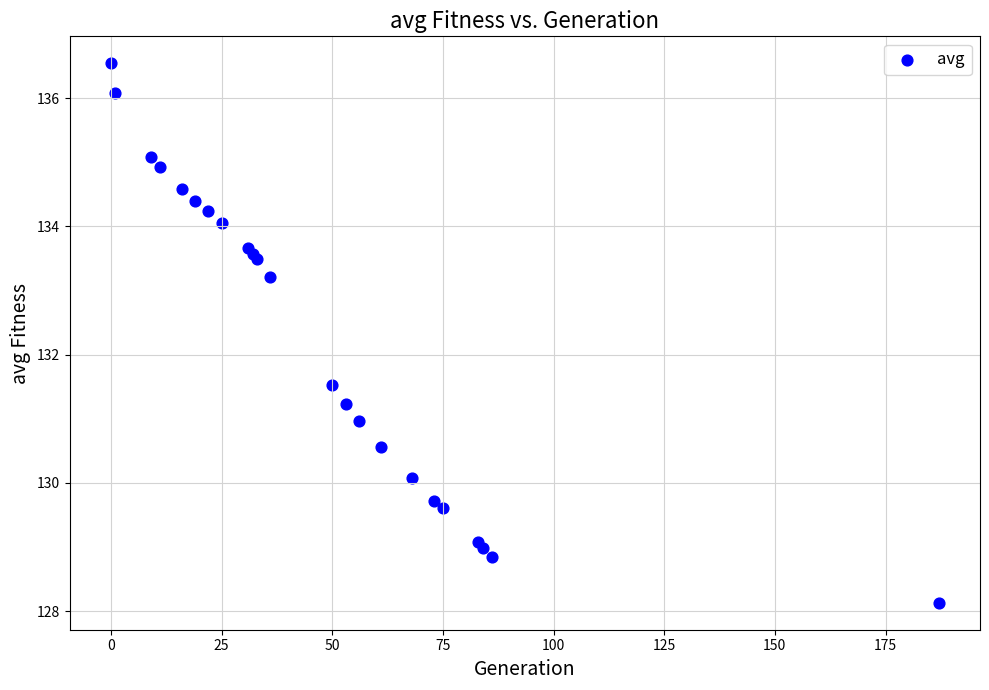

What Y value in the scatter plot is closest to 132?

131.5